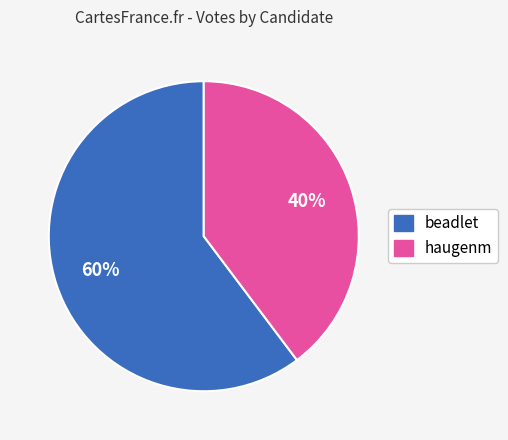

To the nearest percent, what percentage of the pie is beadlet?

60%